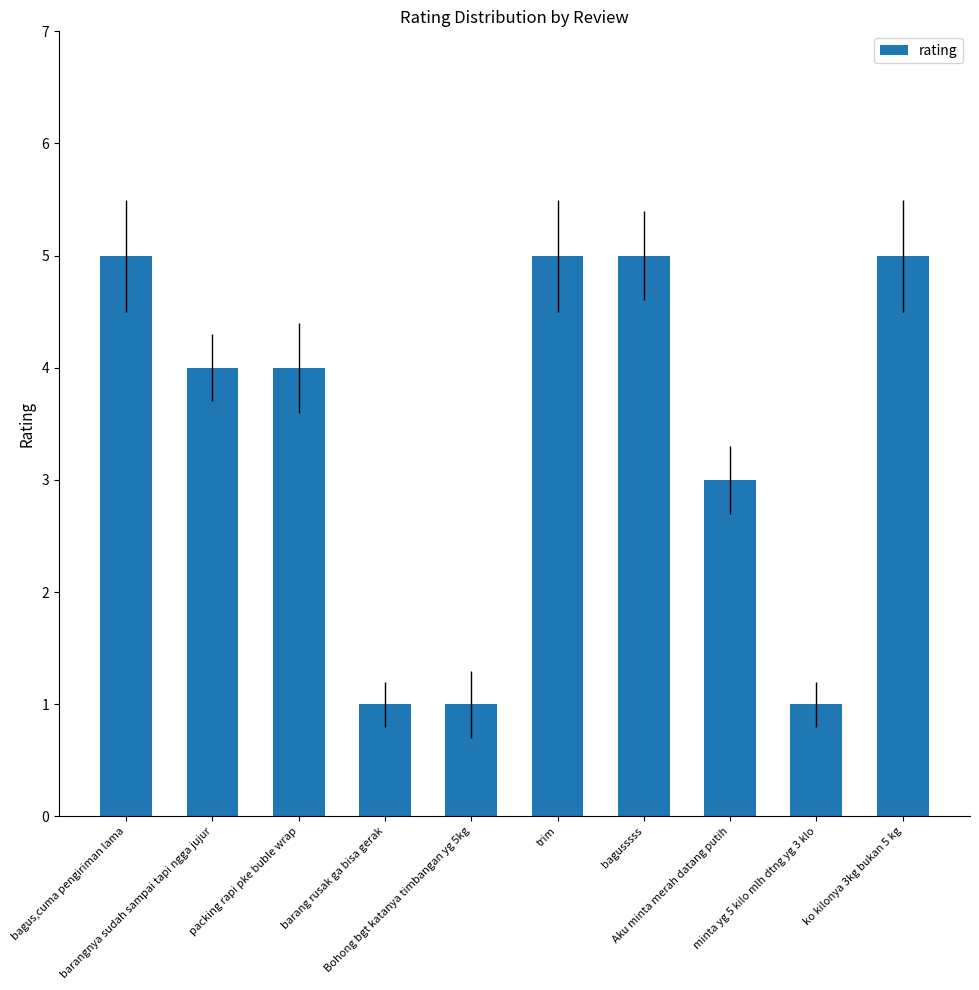

Count the number of categories in the chart.

10